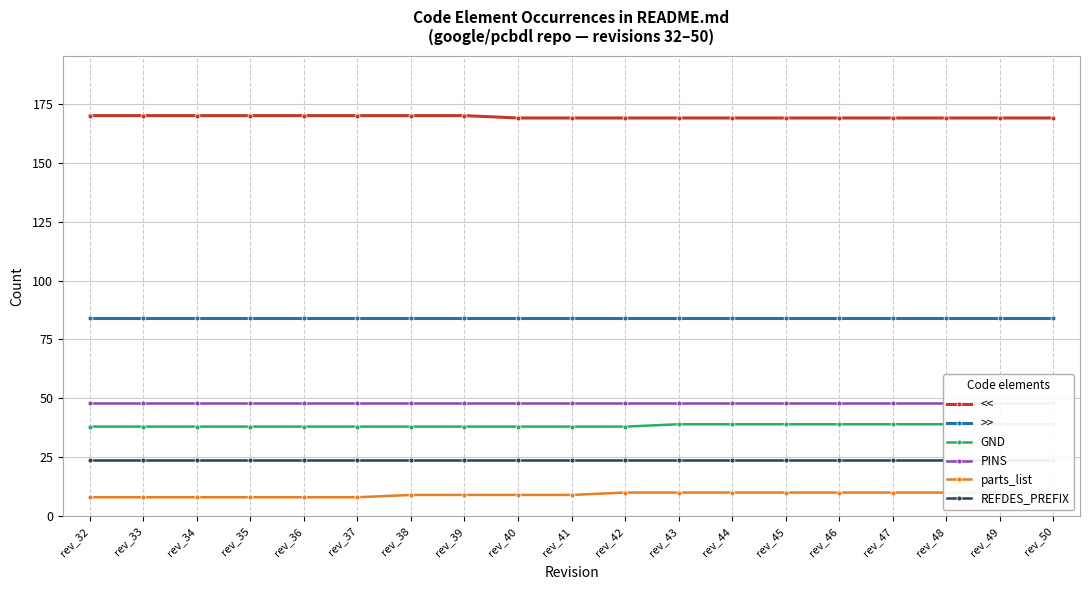

True or false: GND and REFDES_PREFIX cross at least once.

False